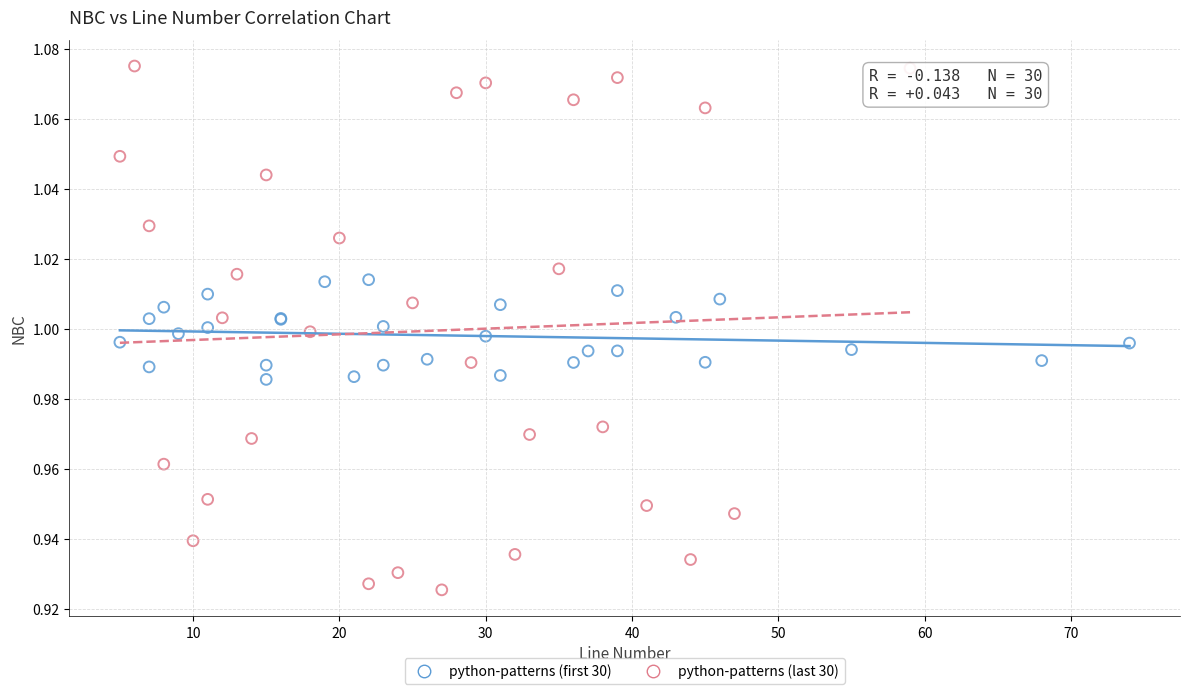

Which series has the widest spread of Y values?

python-patterns (last 30)